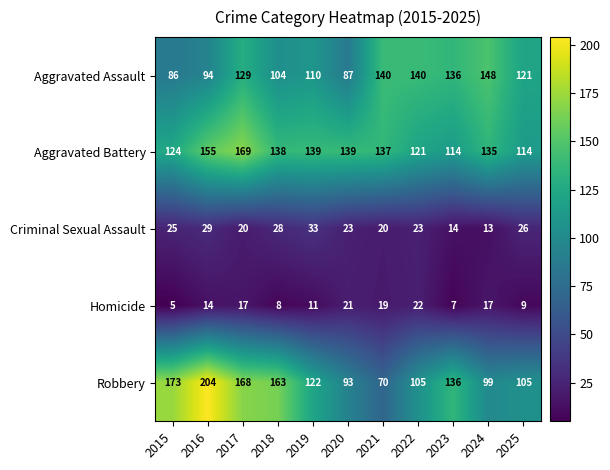

What is the greatest value displayed?

204